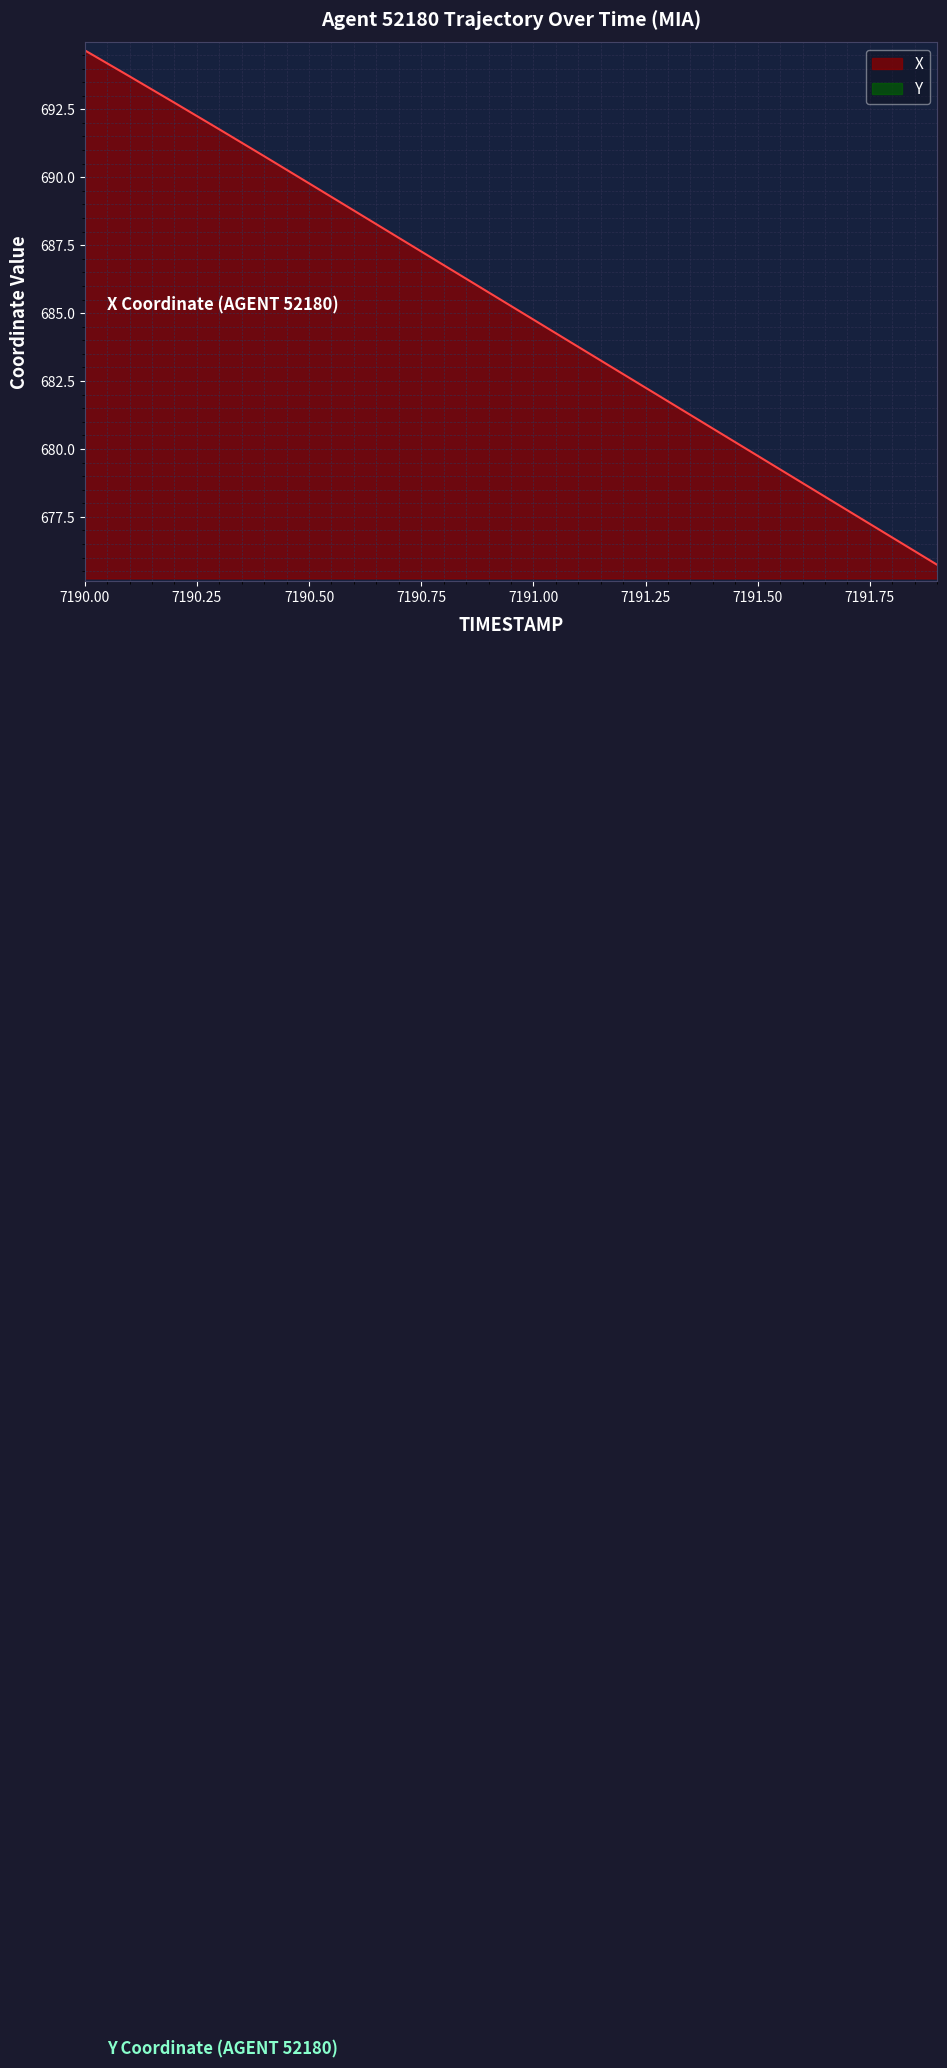

What is the value of the X point at the 20th from the left?

675.7